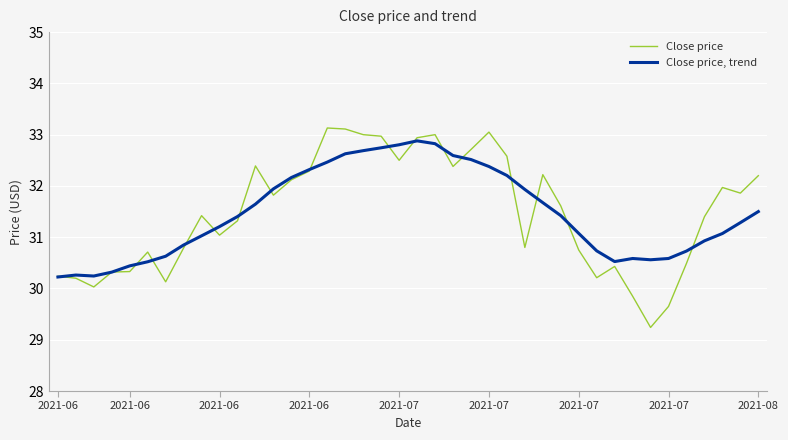

List the series in order of their overall mean, highest first.

Close price, Close price, trend